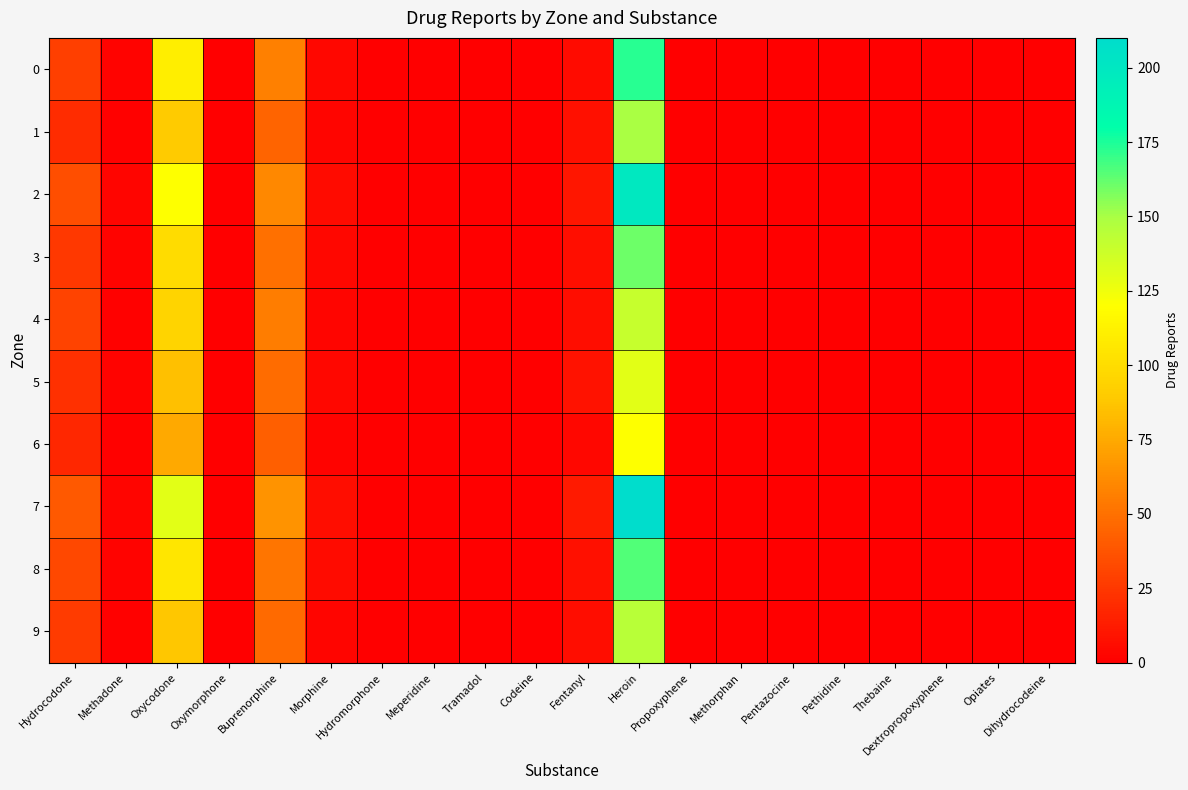

Rank the series by their maximum value, from lowest to highest.

6, 5, 4, 9, 1, 3, 8, 0, 2, 7